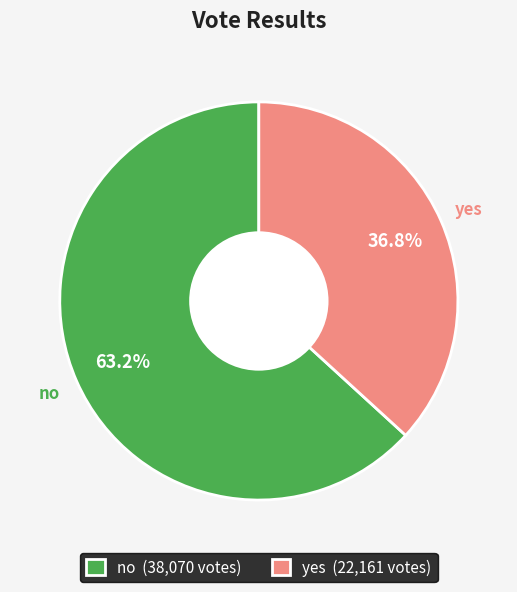

How many slices are in this pie chart?

2